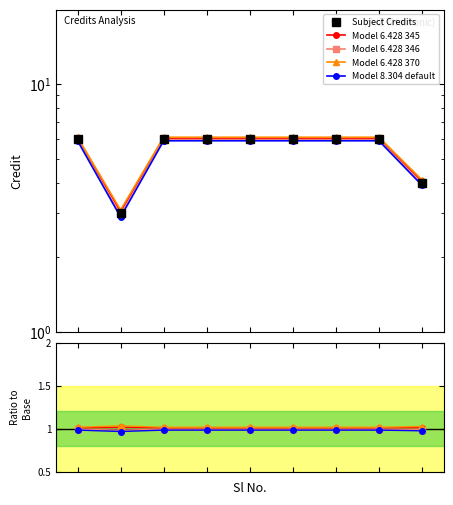

Which series has the largest range (max minus min)?

Subject Credits